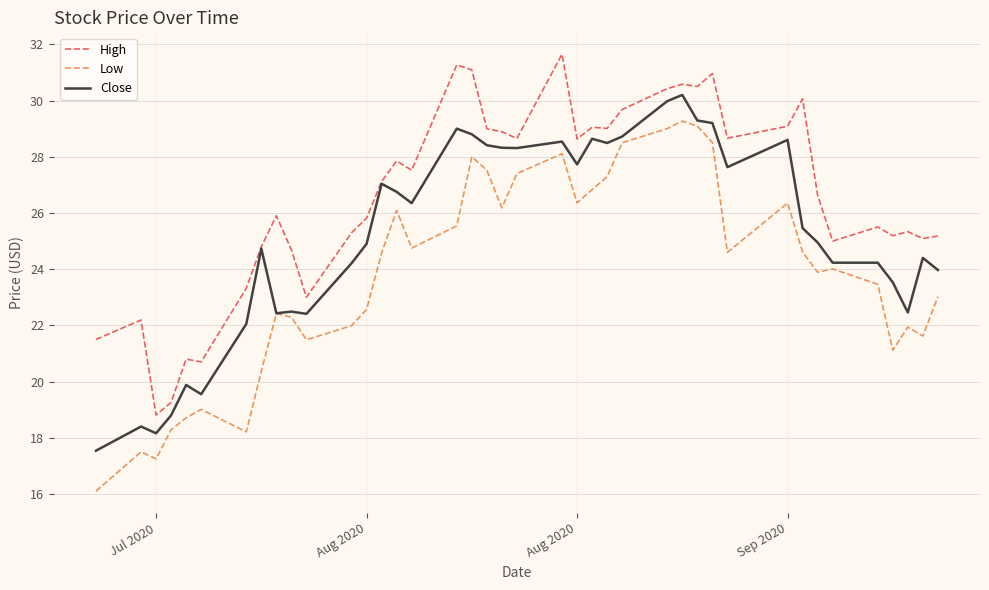

True or false: High and Low intersect in this chart.

False